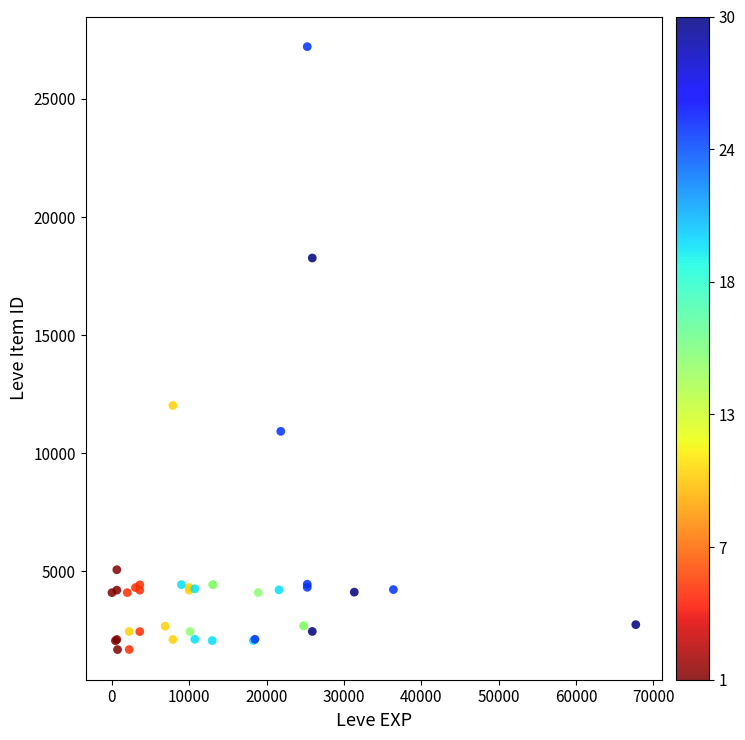

What Y value in the scatter plot is closest to 14448?

12018